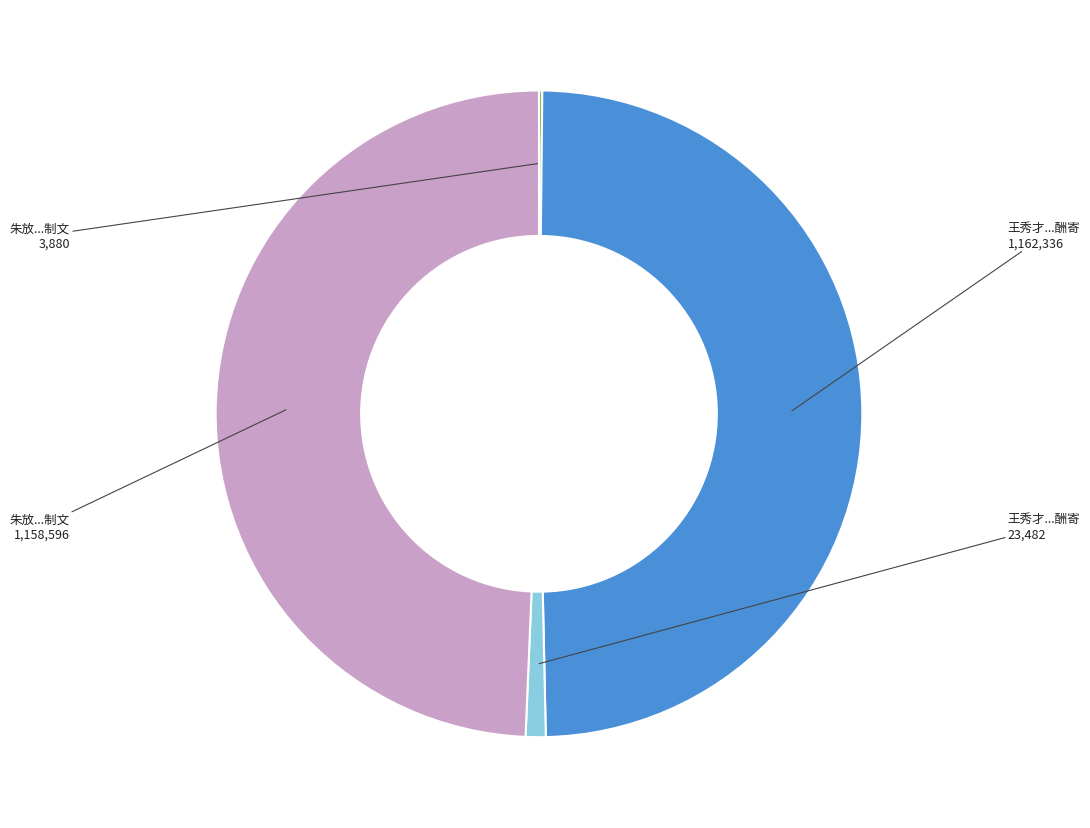

Does any single category account for the majority?

No